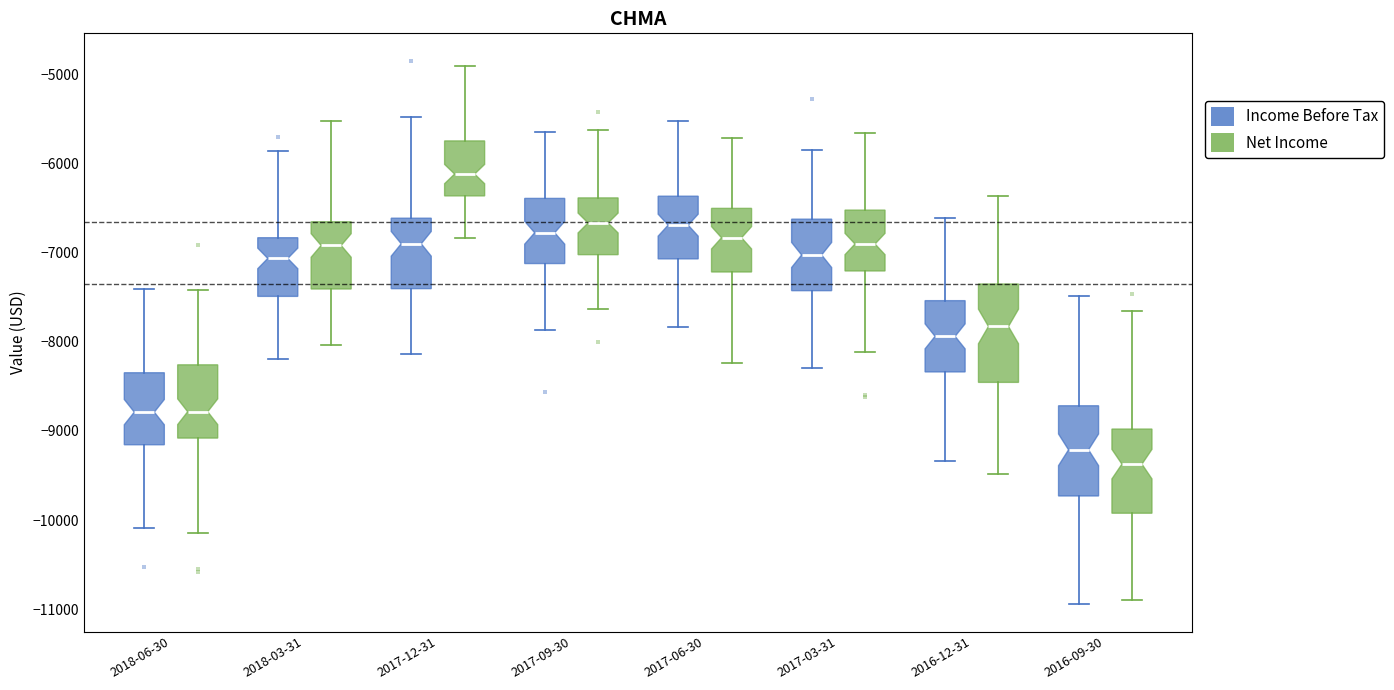

Which box's median line is the lowest?

2016-09-30 (Net Income)